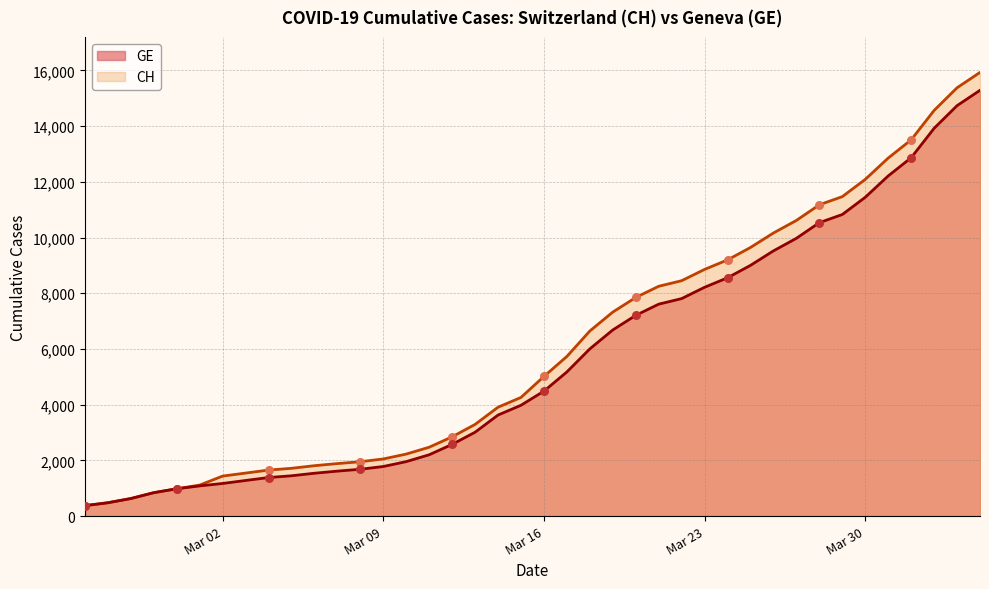

At how many categories does at least one series exceed 6913?

17